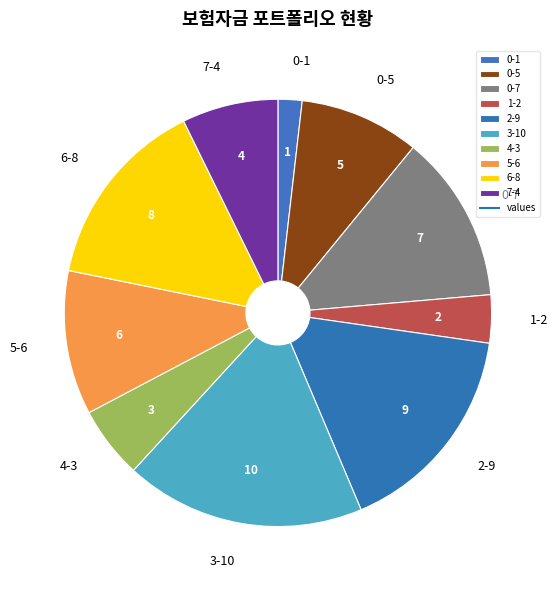

What is the smallest slice in the pie chart?

0-1